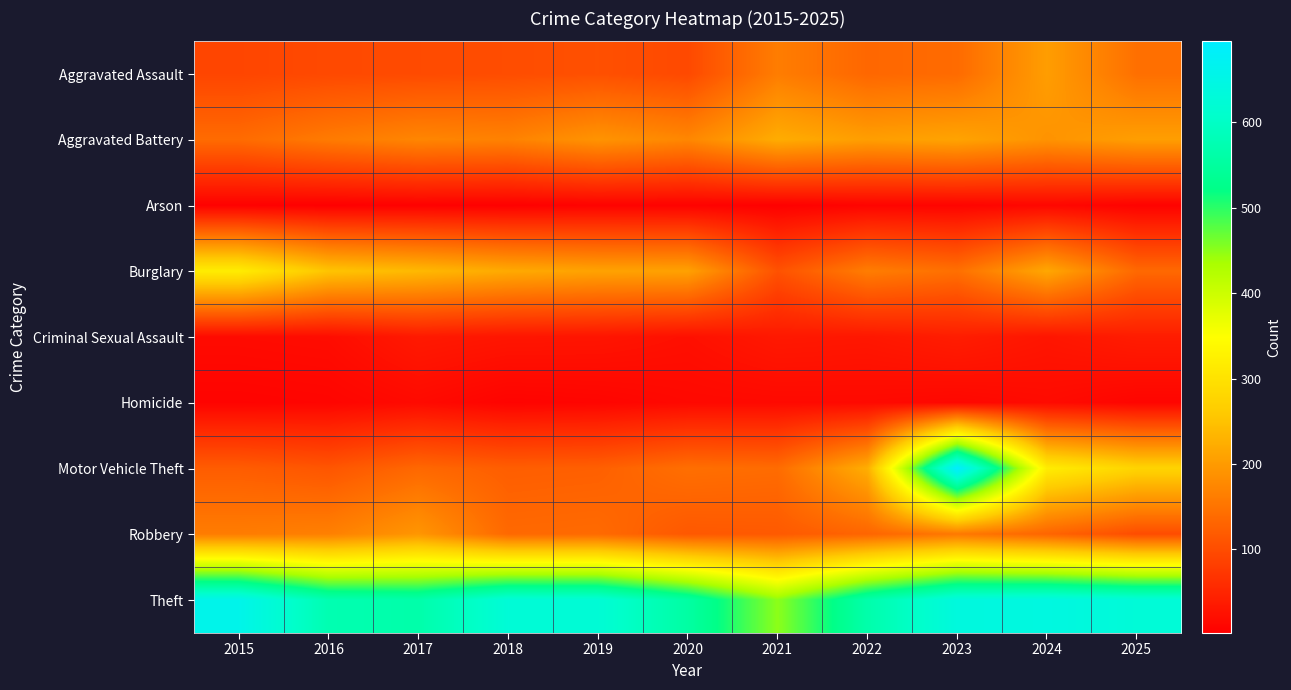

Reading right to left, list all the values displayed in this chart.

Aggravated Assault: 2025=145	2024=203	2023=139	2022=134	2021=162	2020=96	2019=105	2018=101	2017=98	2016=96	2015=91
Aggravated Battery: 2025=204	2024=190	2023=211	2022=204	2021=222	2020=174	2019=191	2018=168	2017=173	2016=159	2015=139
Arson: 2025=6	2024=12	2023=8	2022=8	2021=3	2020=6	2019=6	2018=3	2017=4	2016=2	2015=4
Burglary: 2025=136	2024=216	2023=145	2022=162	2021=107	2020=208	2019=210	2018=219	2017=238	2016=253	2015=318
Criminal Sexual Assault: 2025=39	2024=30	2023=40	2022=32	2021=34	2020=23	2019=29	2018=30	2017=35	2016=19	2015=17
Homicide: 2025=9	2024=17	2023=12	2022=15	2021=15	2020=14	2019=9	2018=7	2017=16	2016=9	2015=7
Motor Vehicle Theft: 2025=276	2024=318	2023=695	2022=224	2021=140	2020=144	2019=125	2018=123	2017=135	2016=112	2015=121
Robbery: 2025=100	2024=131	2023=156	2022=131	2021=117	2020=115	2019=138	2018=136	2017=194	2016=166	2015=161
Theft: 2025=628	2024=643	2023=638	2022=566	2021=450	2020=556	2019=624	2018=626	2017=565	2016=574	2015=659